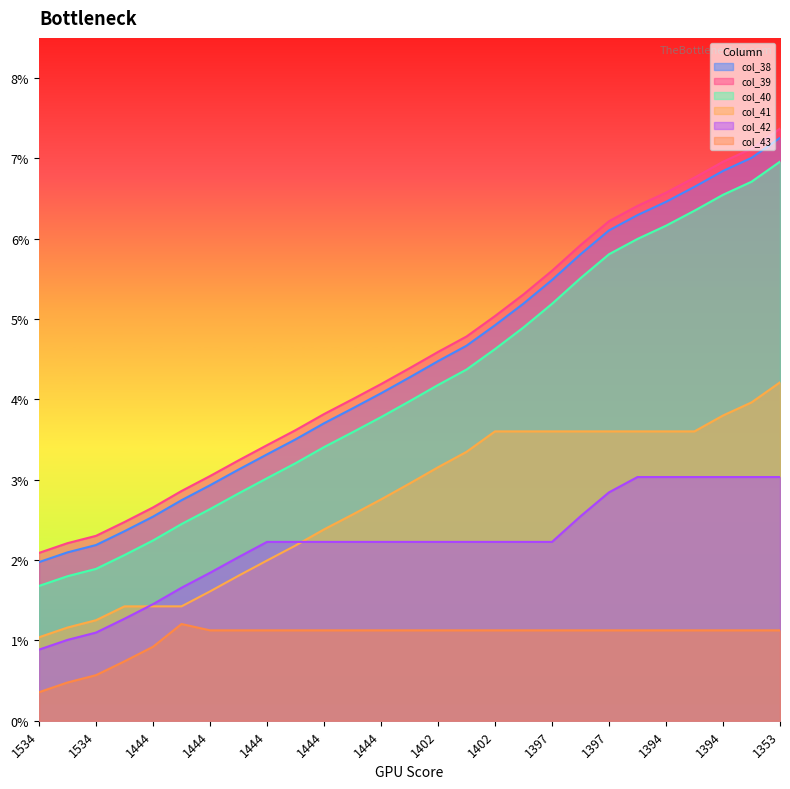

True or false: col_42 and col_40 cross at least once.

False